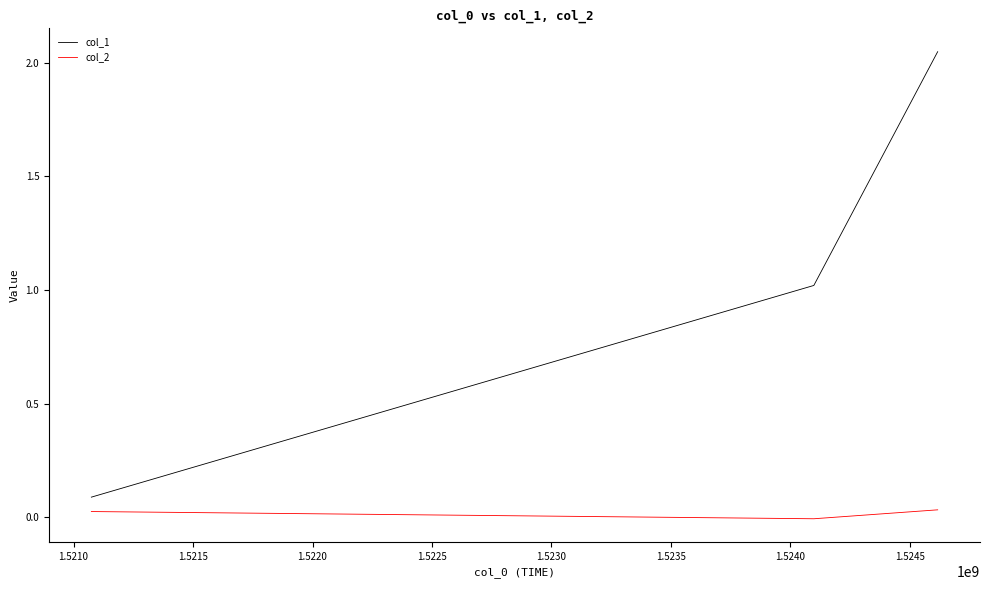

What is the average value of the col_1 series?

1.1